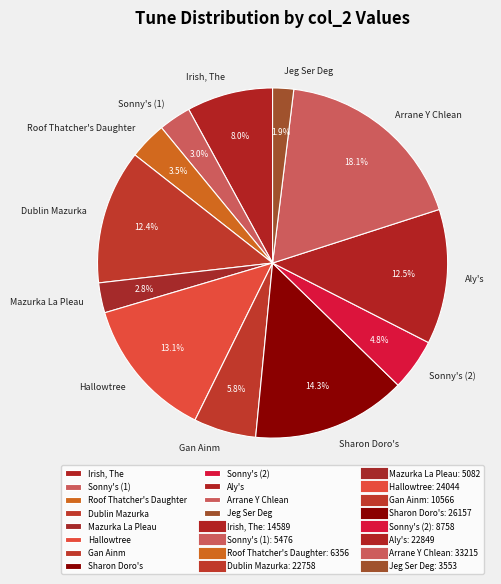

What percentage is the Arrane Y Chlean slice, to the nearest percent?

18%